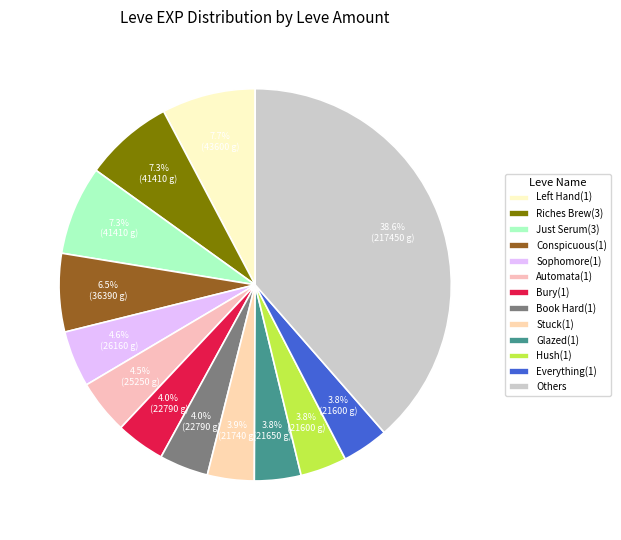

How many slices are in this pie chart?

13